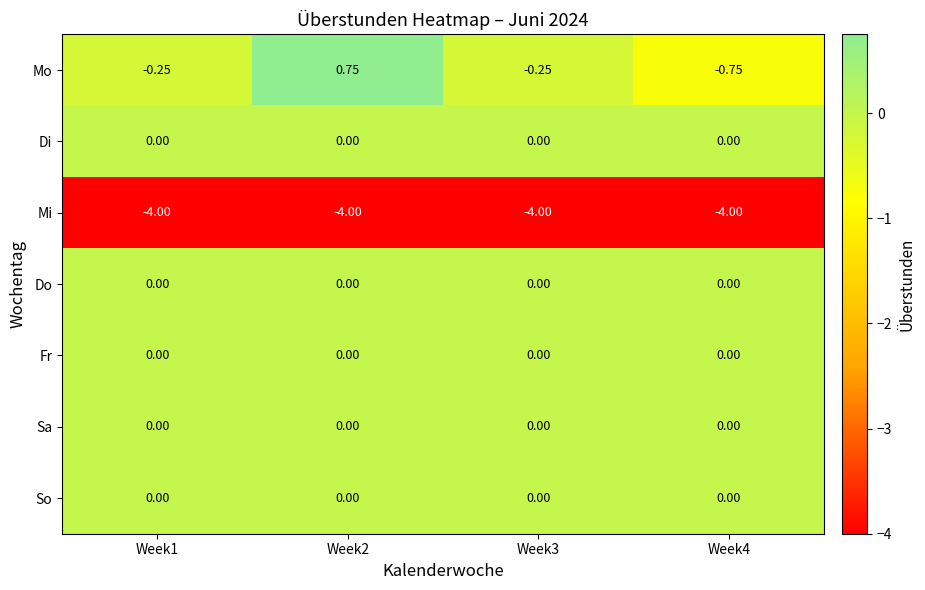

Which series changed the most between Week1 and Week2?

Mo